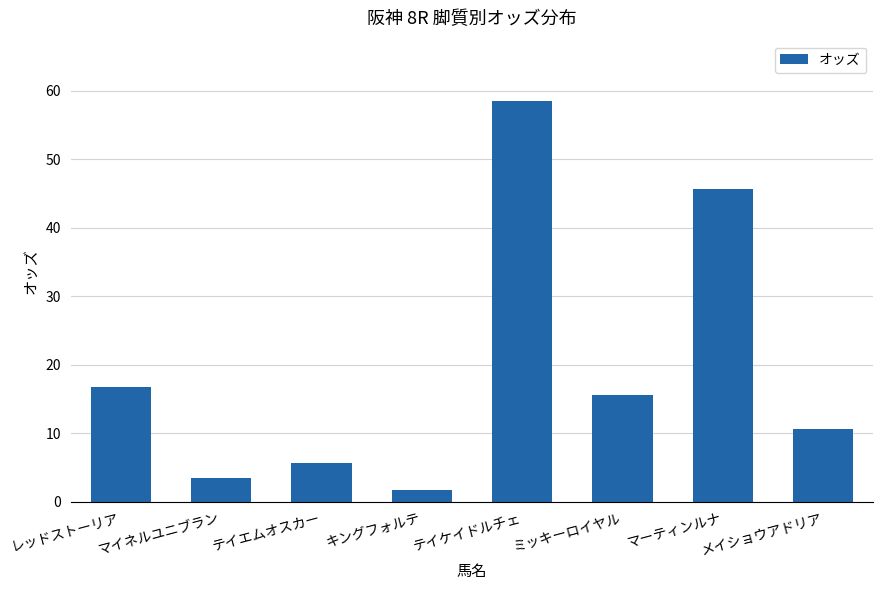

How many categories are shown in the chart?

8